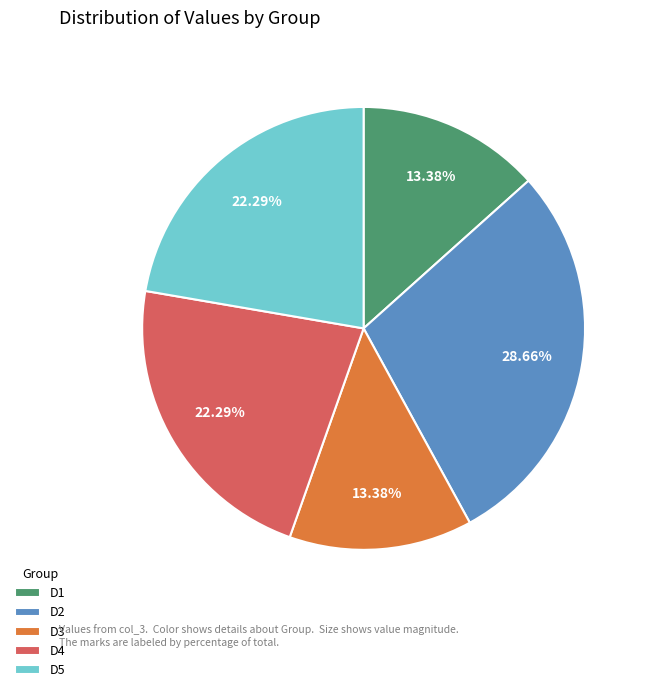

Combined, do D4 and D3 account for over 50%?

No